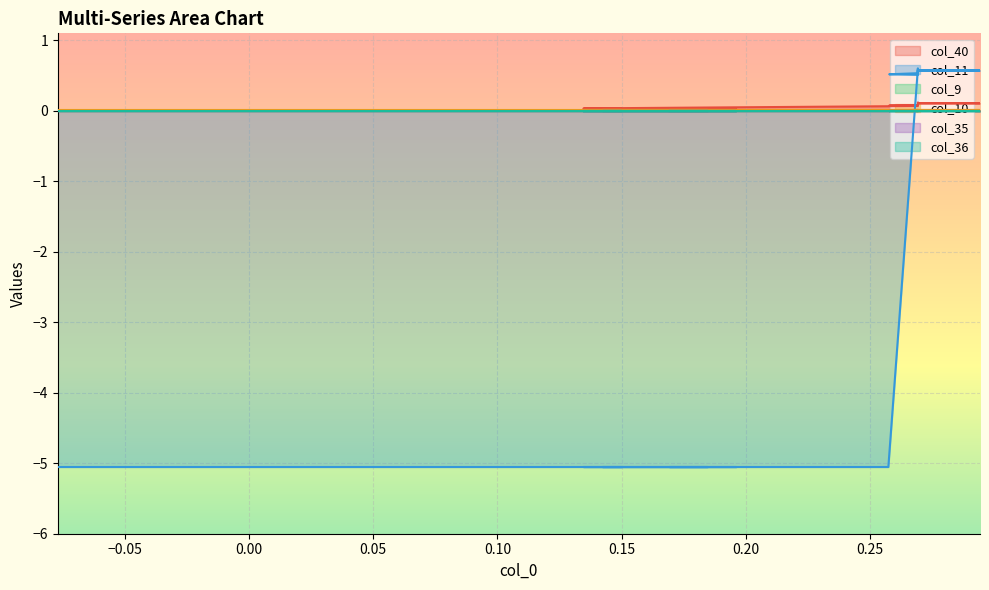

Is the value of col_11 at 37 greater than the value of col_40 at 0.05?

Yes